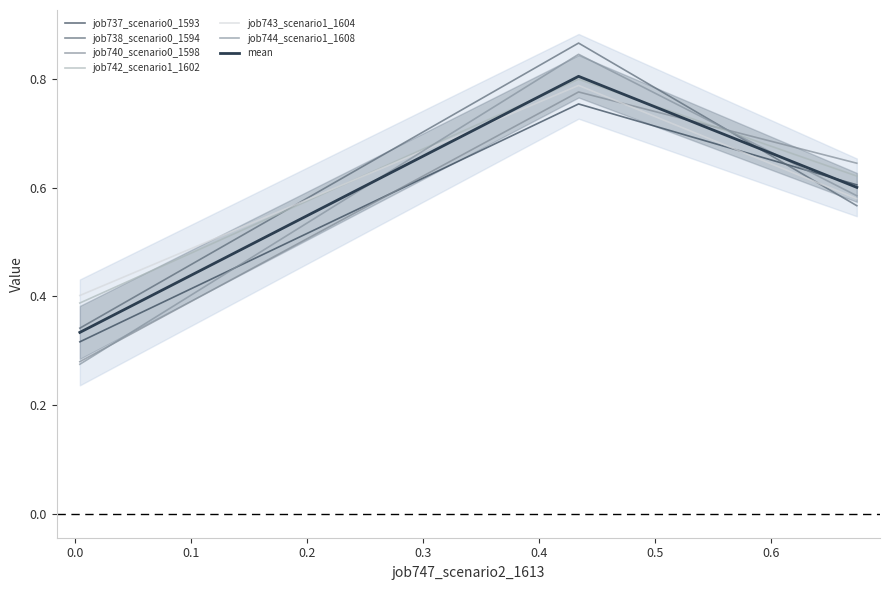

What is the sum of all job743_scenario1_1604 values?

1.8